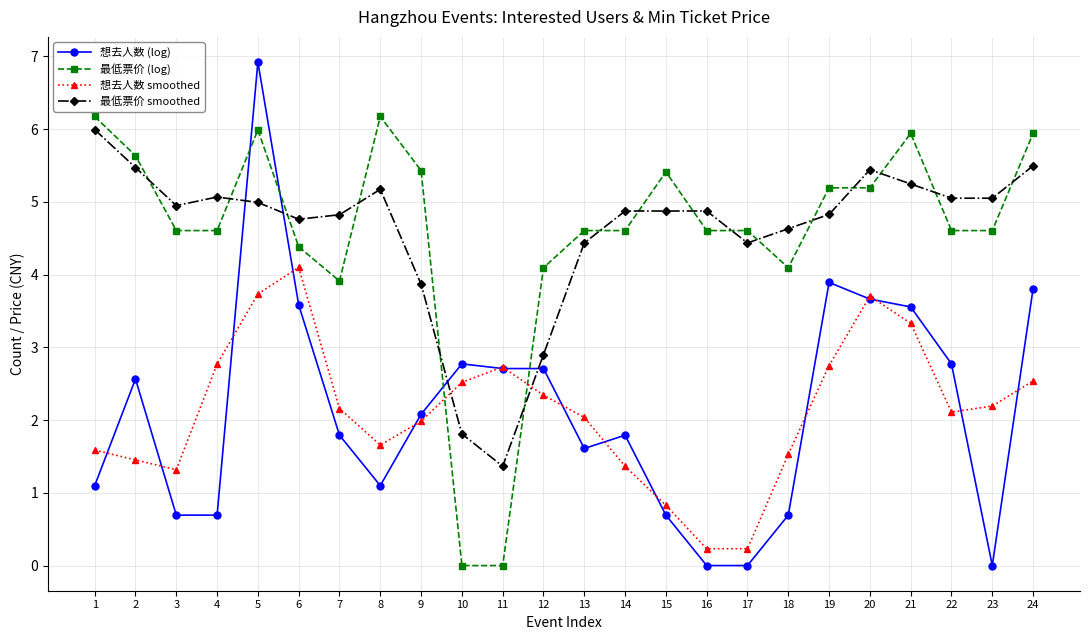

Count the number of categories in the chart.

24